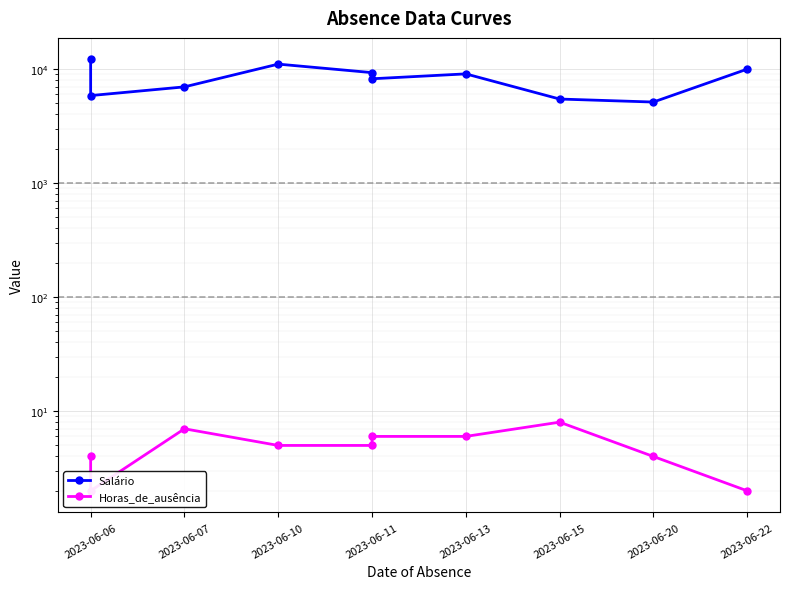

How many interior local peaks does the Horas_de_ausência series have?

2